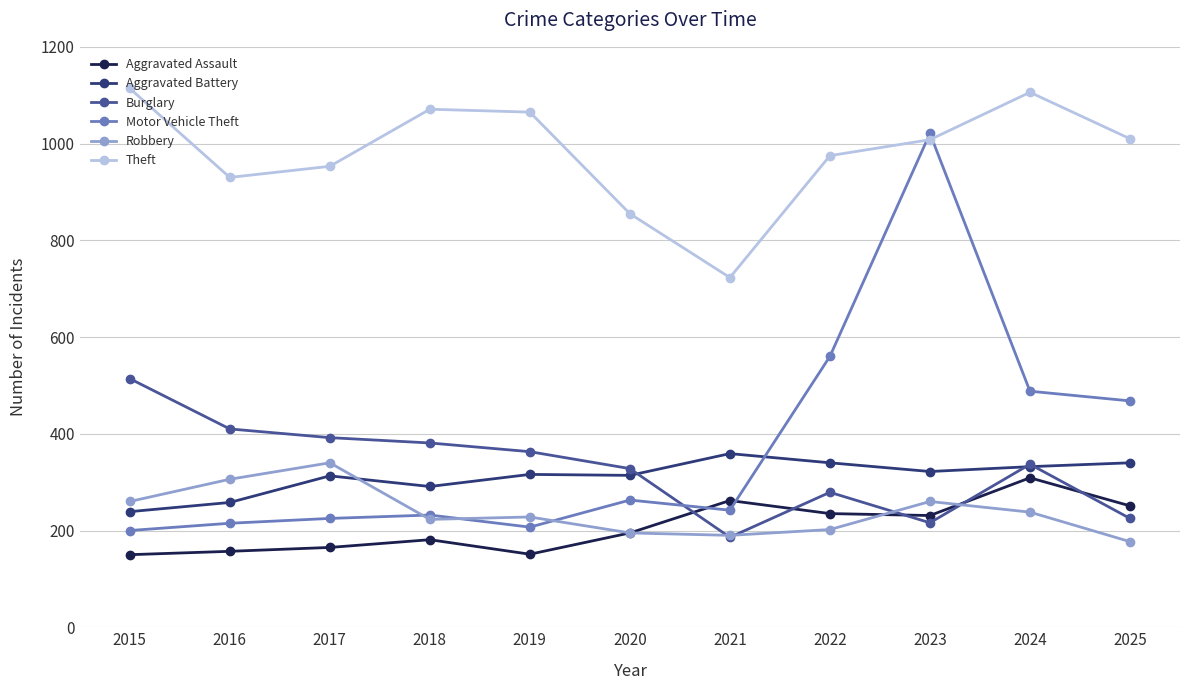

True or false: Motor Vehicle Theft has more than 0 points higher than both neighbors.

True